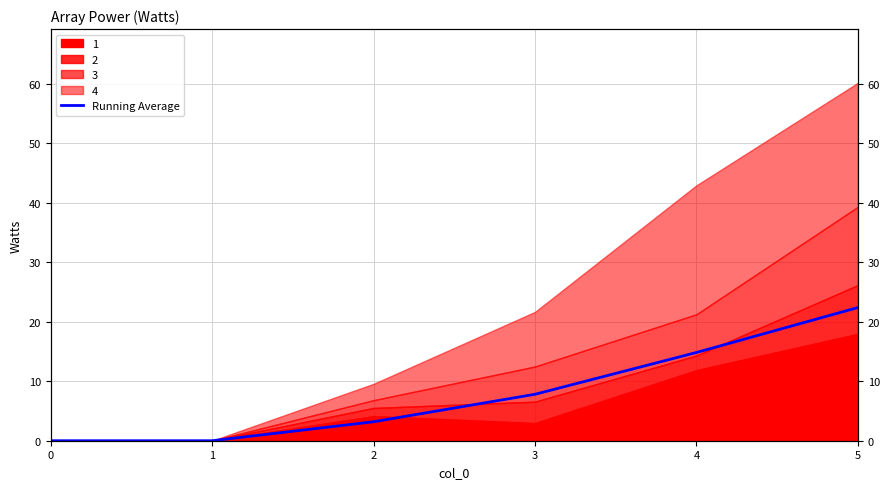

Reading left to right, list all the values displayed in this chart.

0.0	0.0	3.2	7.8	14.8	22.4